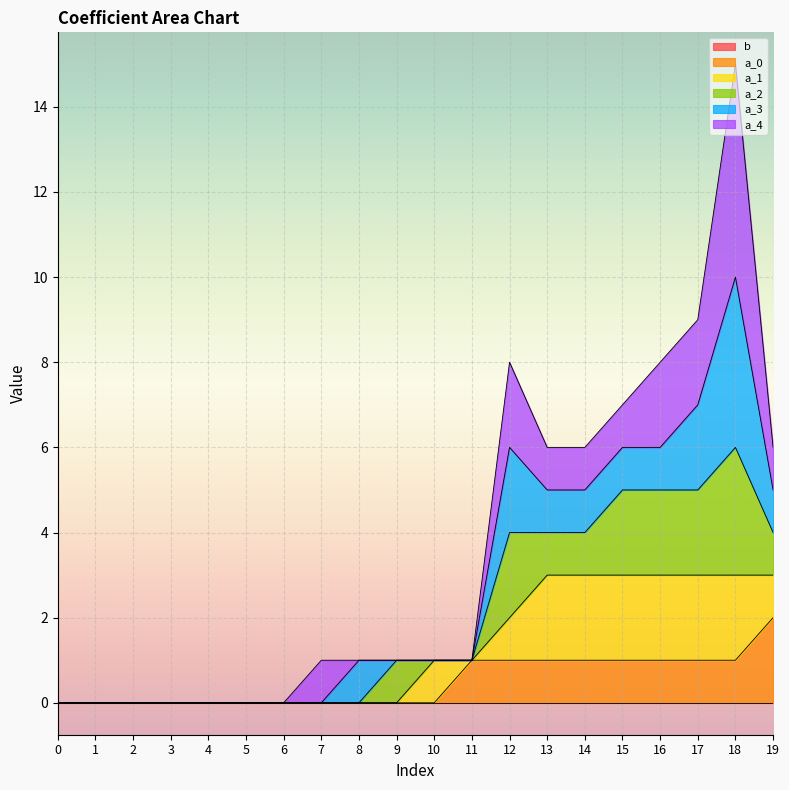

Count the number of categories in the chart.

20